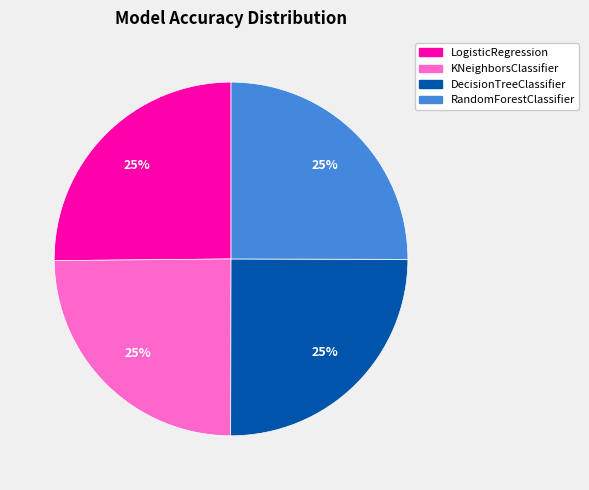

Is there a majority slice in this chart?

No